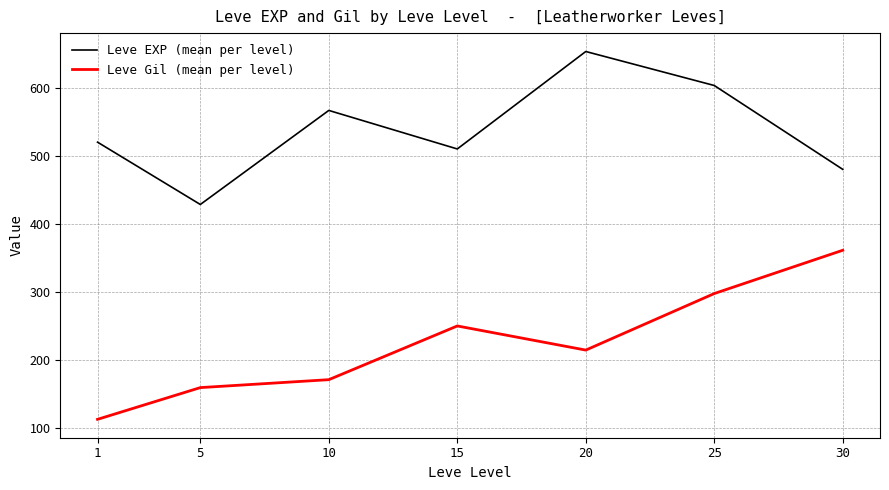

What is the greatest value displayed?

653.3